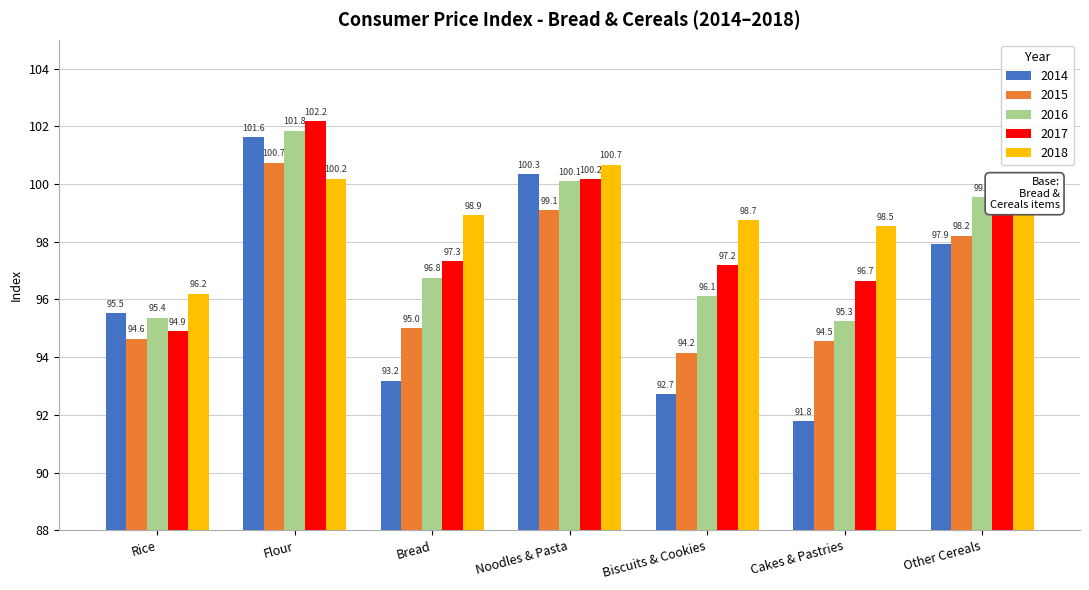

What position from the right is Rice?

7